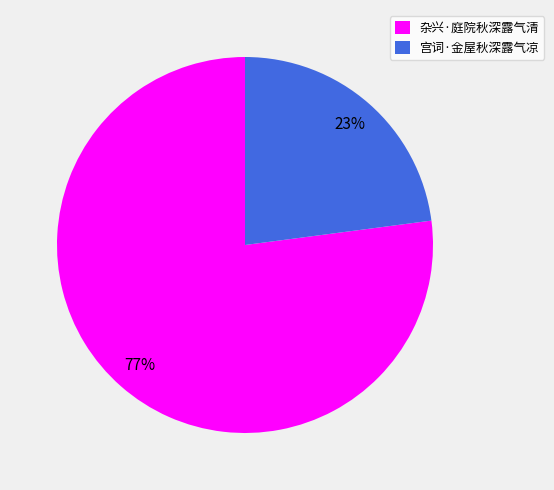

To the nearest percent, what is the difference between the 杂兴·庭院秋深露气清 and 宫词·金屋秋深露气凉 slice percentages?

54%